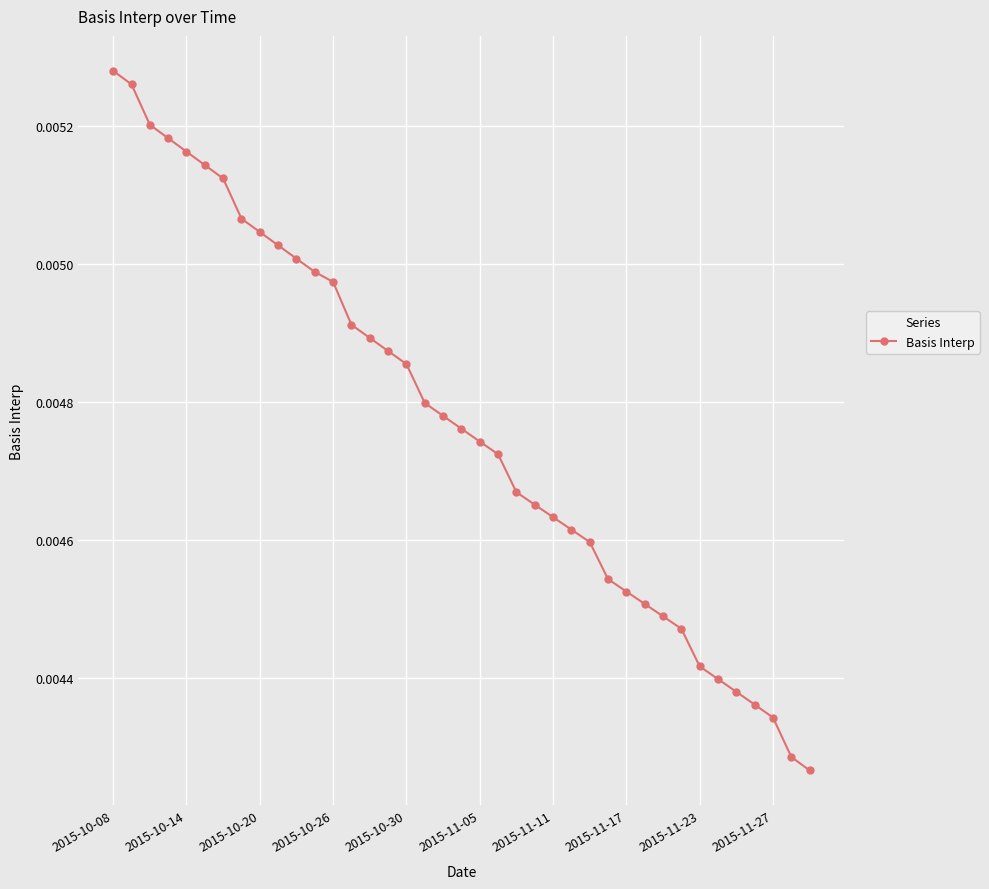

How many values are between 0 and 1?

39